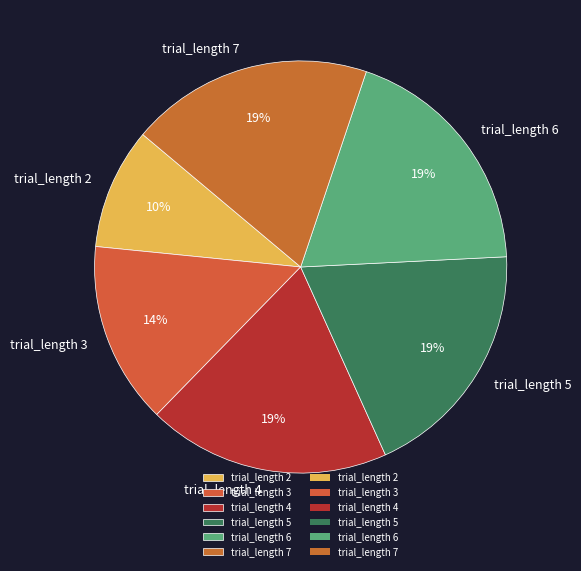

To the nearest percent, what is the average slice percentage?

17%